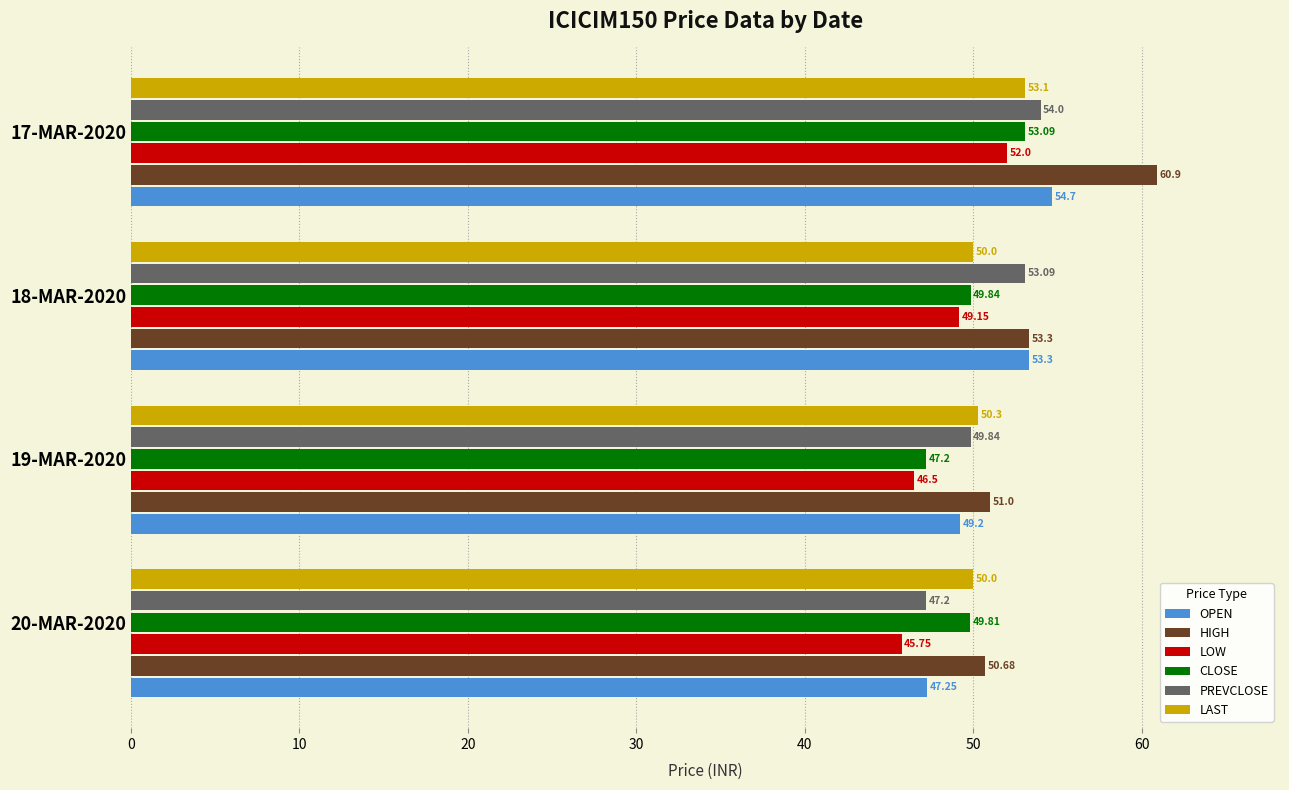

Which series has the largest total across all categories?

HIGH